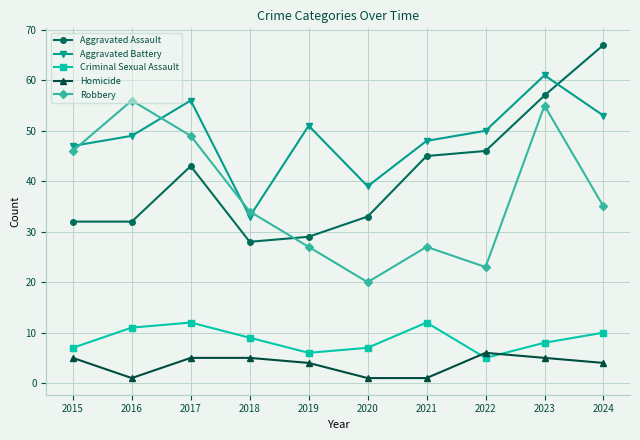

Reading left to right, what are all the values shown in this chart?

Aggravated Assault: 2015=32	2016=32	2017=43	2018=28	2019=29	2020=33	2021=45	2022=46	2023=57	2024=67
Aggravated Battery: 2015=47	2016=49	2017=56	2018=33	2019=51	2020=39	2021=48	2022=50	2023=61	2024=53
Criminal Sexual Assault: 2015=7	2016=11	2017=12	2018=9	2019=6	2020=7	2021=12	2022=5	2023=8	2024=10
Homicide: 2015=5	2016=1	2017=5	2018=5	2019=4	2020=1	2021=1	2022=6	2023=5	2024=4
Robbery: 2015=46	2016=56	2017=49	2018=34	2019=27	2020=20	2021=27	2022=23	2023=55	2024=35